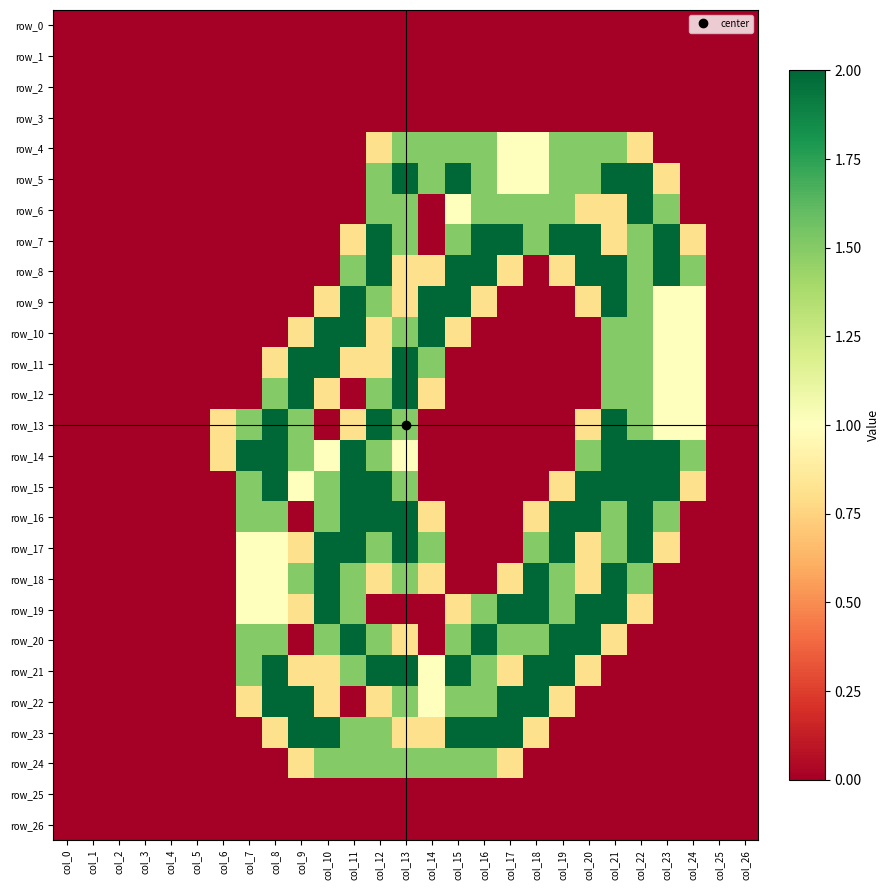

True or false: row_11 has a value of 2.0 at col_9.

True